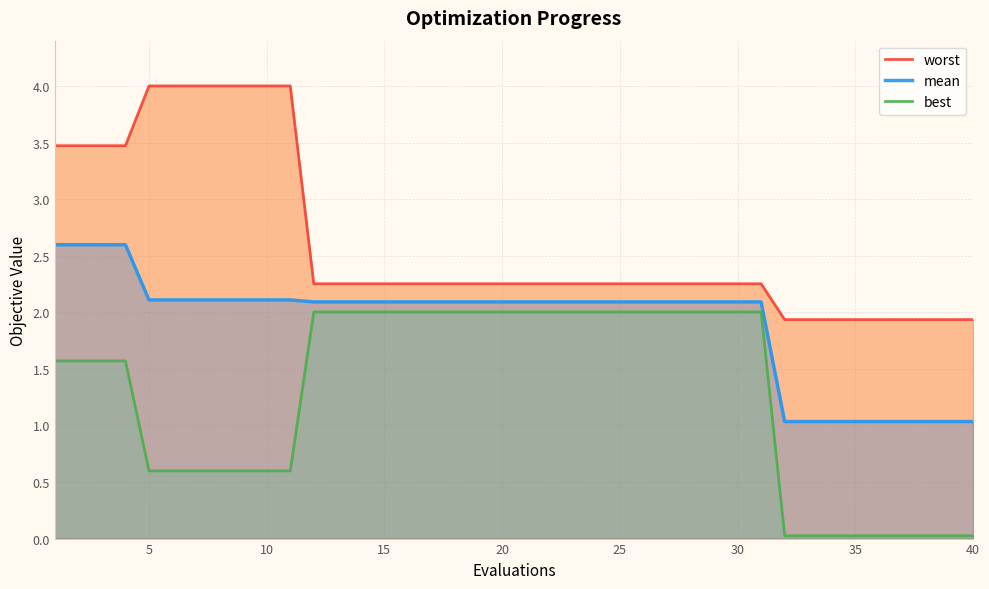

Reading left to right, list all the values displayed in this chart.

worst: 3.5	3.5	3.5	3.5	4.0	4.0	4.0	4.0	4.0	4.0	4.0	2.3	2.3	2.3	2.3	2.3	2.3	2.3	2.3	2.3	2.3	2.3	2.3	2.3	2.3	2.3	2.3	2.3	2.3	2.3	2.3	1.9	1.9	1.9	1.9	1.9	1.9	1.9	1.9	1.9
mean: 2.6	2.6	2.6	2.6	2.1	2.1	2.1	2.1	2.1	2.1	2.1	2.1	2.1	2.1	2.1	2.1	2.1	2.1	2.1	2.1	2.1	2.1	2.1	2.1	2.1	2.1	2.1	2.1	2.1	2.1	2.1	1.0	1.0	1.0	1.0	1.0	1.0	1.0	1.0	1.0
best: 1.6	1.6	1.6	1.6	0.6	0.6	0.6	0.6	0.6	0.6	0.6	2.0	2.0	2.0	2.0	2.0	2.0	2.0	2.0	2.0	2.0	2.0	2.0	2.0	2.0	2.0	2.0	2.0	2.0	2.0	2.0	0.0	0.0	0.0	0.0	0.0	0.0	0.0	0.0	0.0